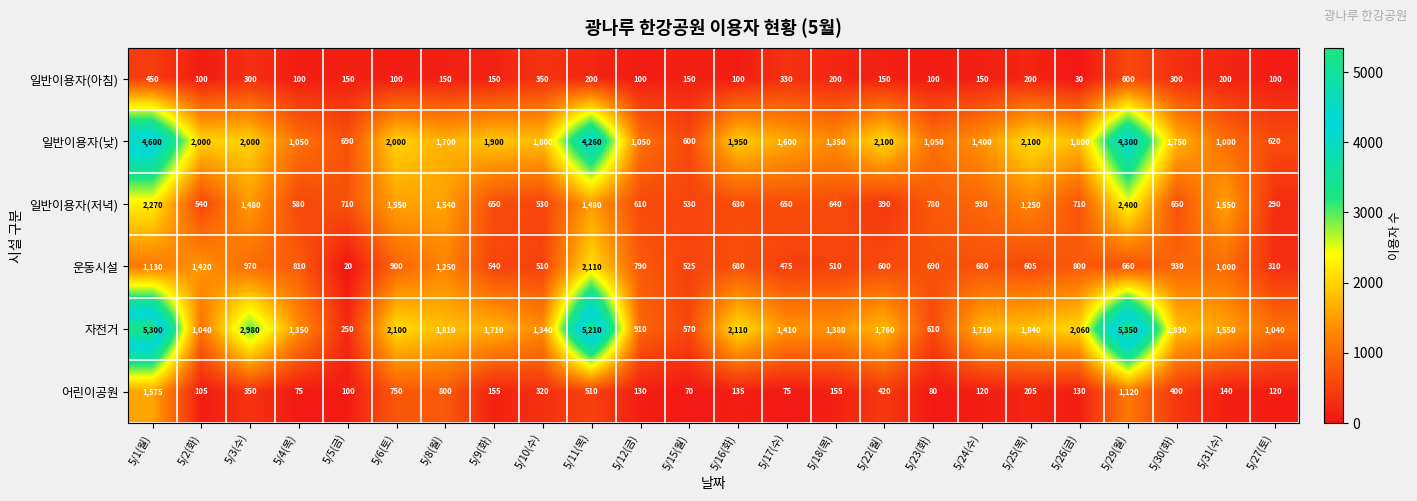

What is the difference between the maximum and second lowest values in the 운동시설 series?

1800